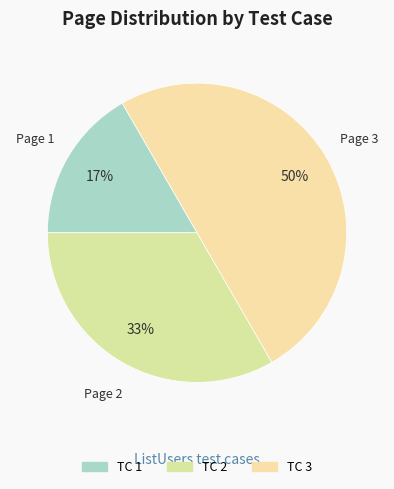

To the nearest percent, what is the average slice percentage?

33%